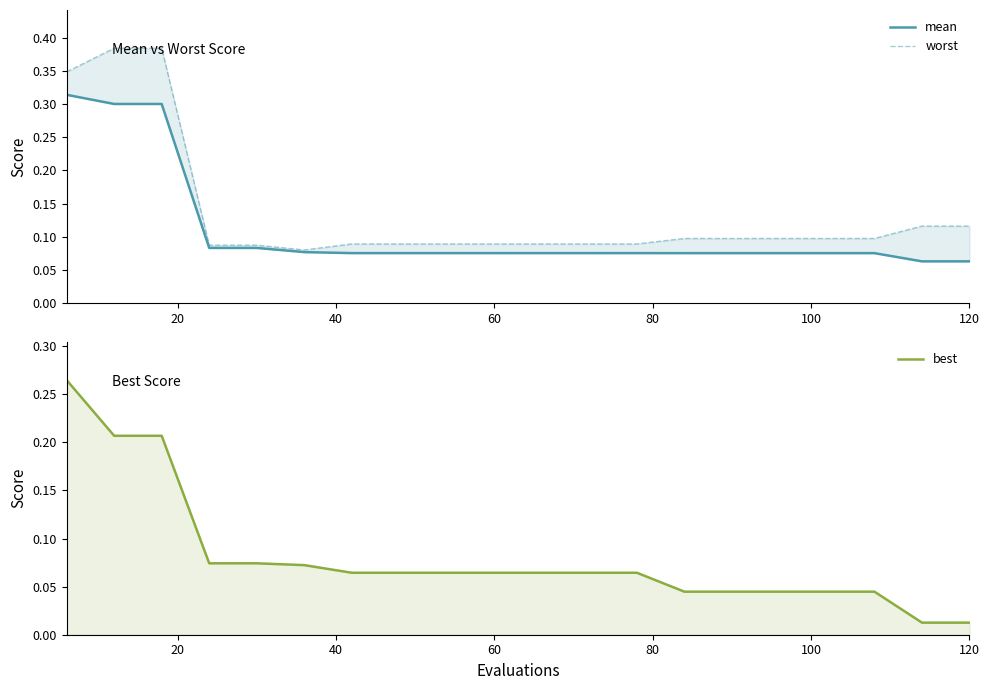

Which series has the largest total across all categories?

worst